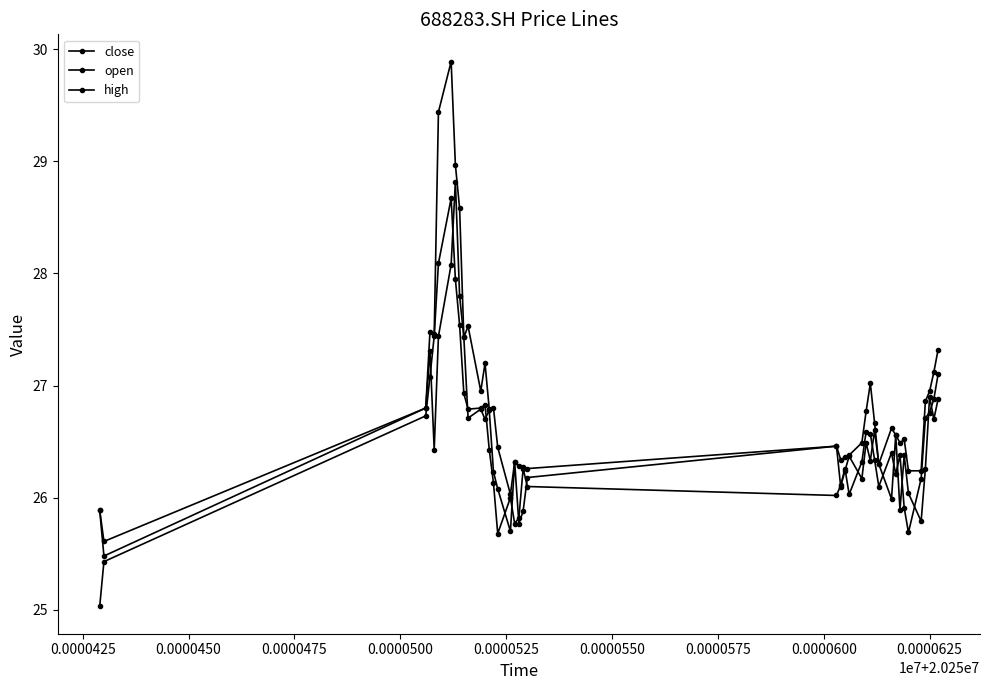

What are all the series names shown in the legend?

close, open, high